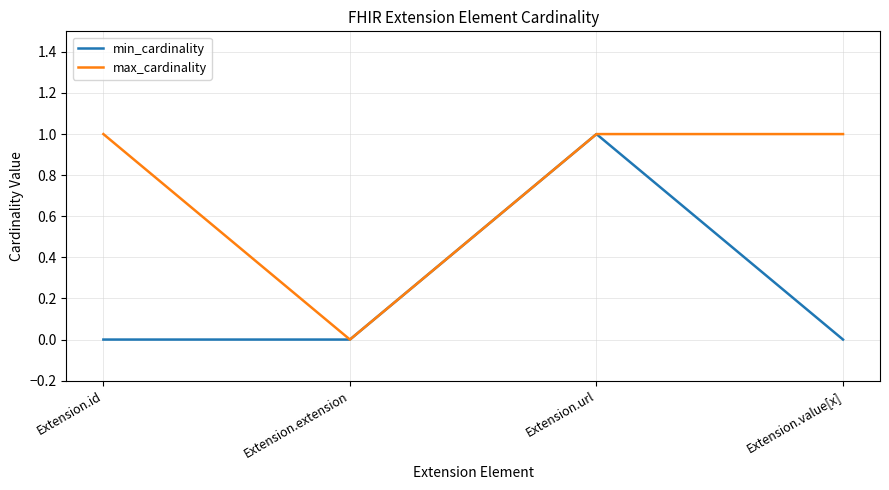

What are all the series names shown in the legend?

min_cardinality, max_cardinality